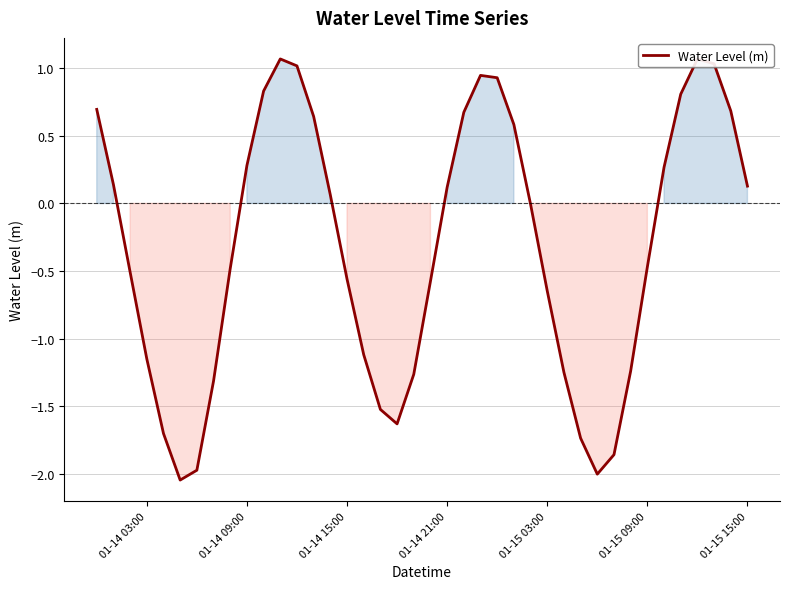

What is the maximum value shown in the chart?

1.1